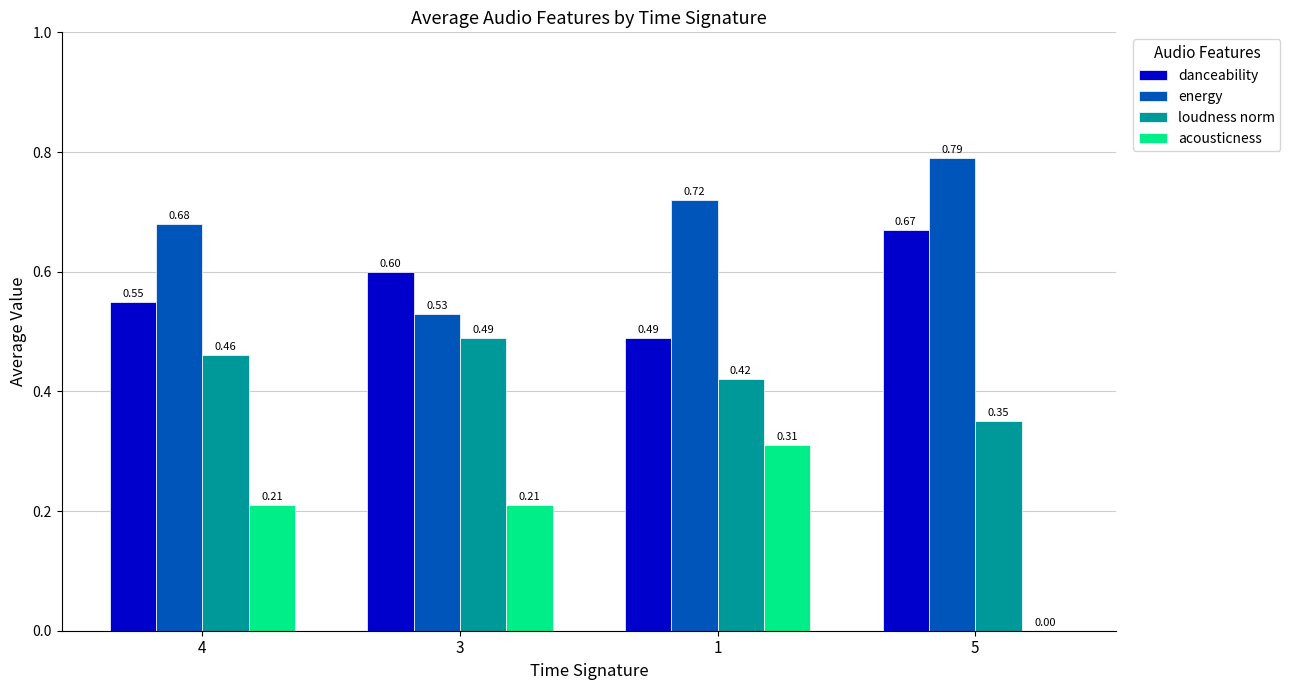

Which series changed the most between 4 and 1?

acousticness